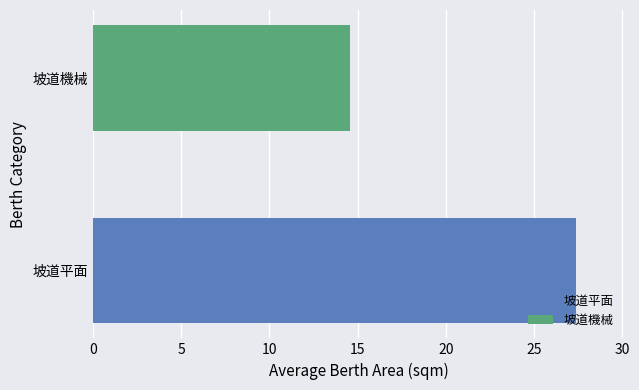

Is it true that 坡道平面 equals 11.6 at 一樓平面?

False